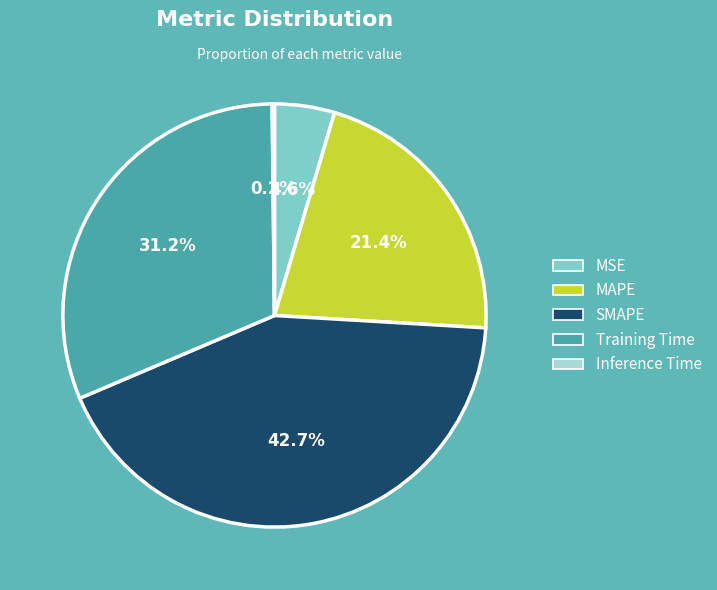

Which slice is the largest?

SMAPE